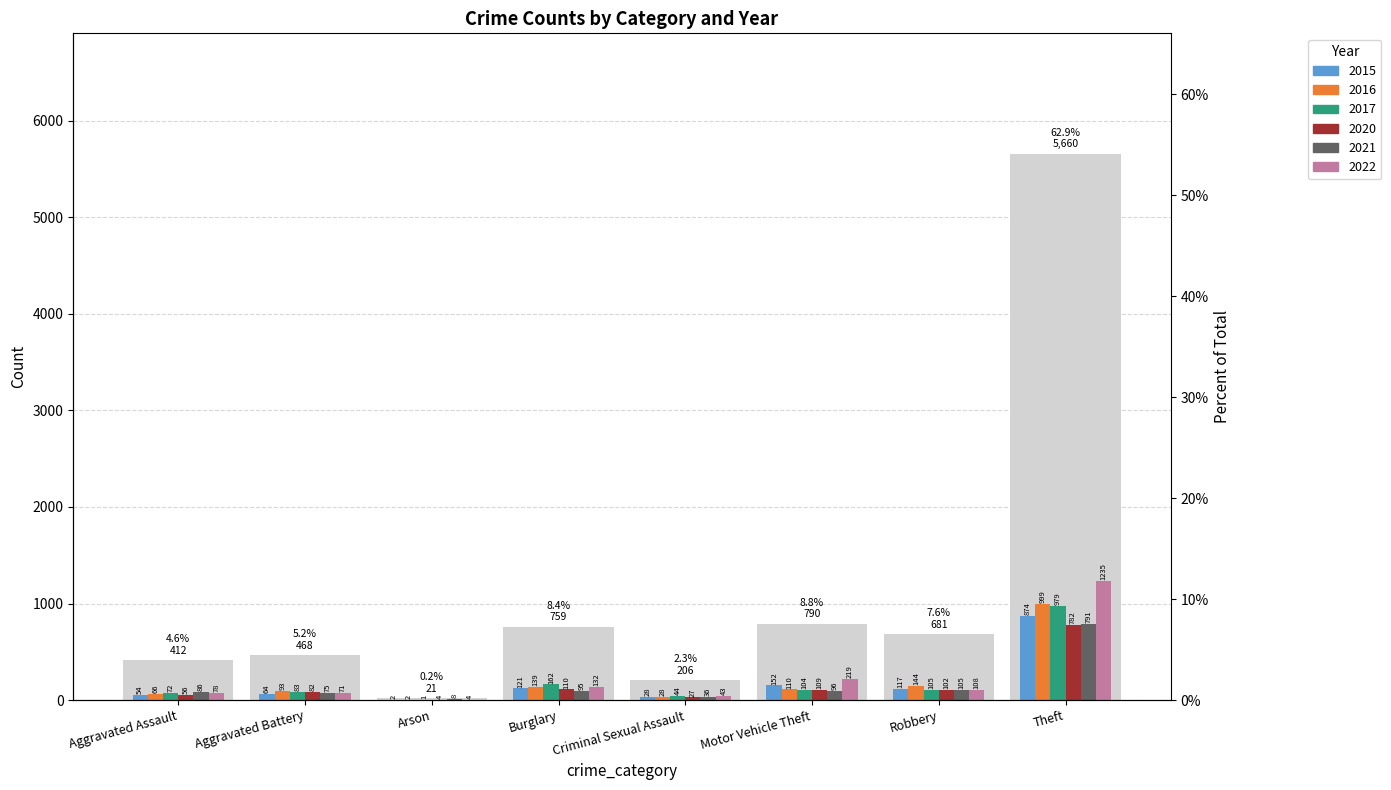

Count the number of categories in the chart.

8